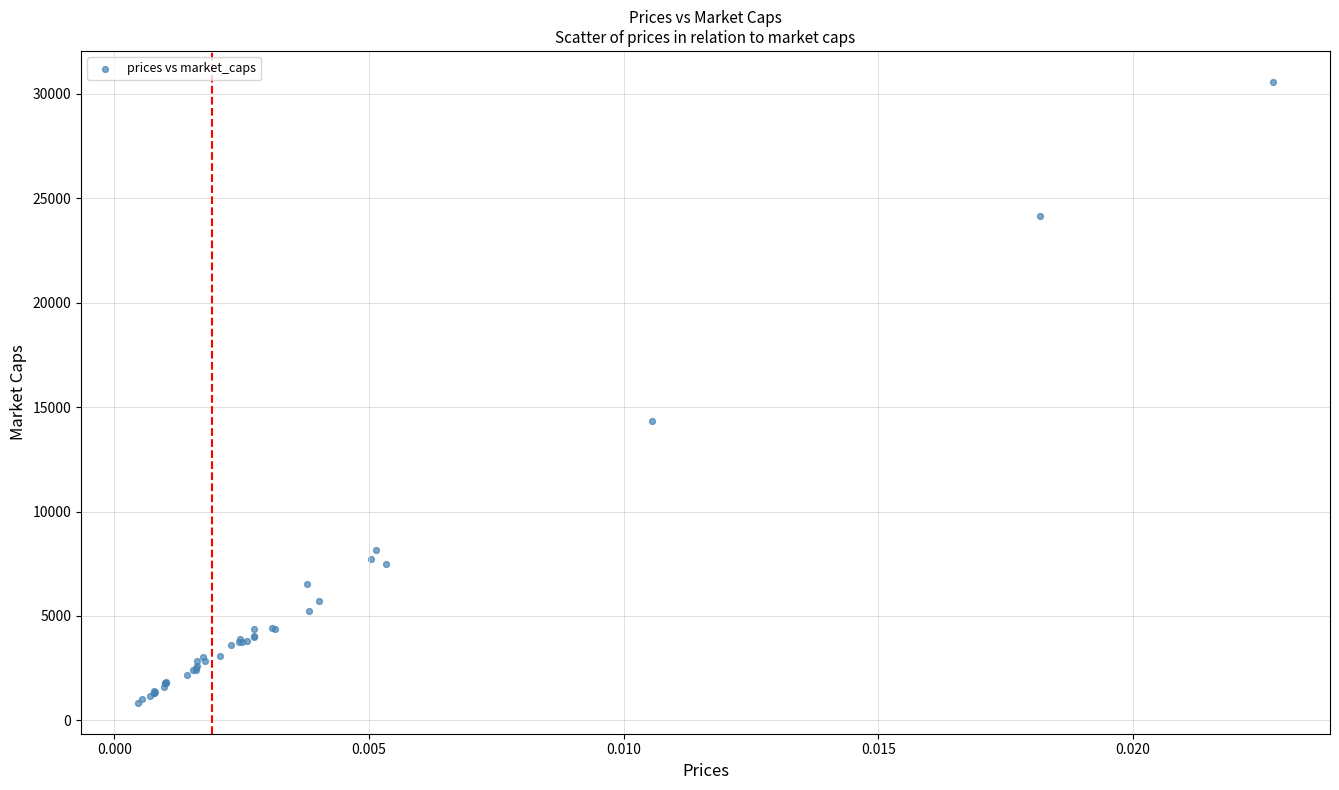

What Y value in the scatter plot is closest to 15708?

14320